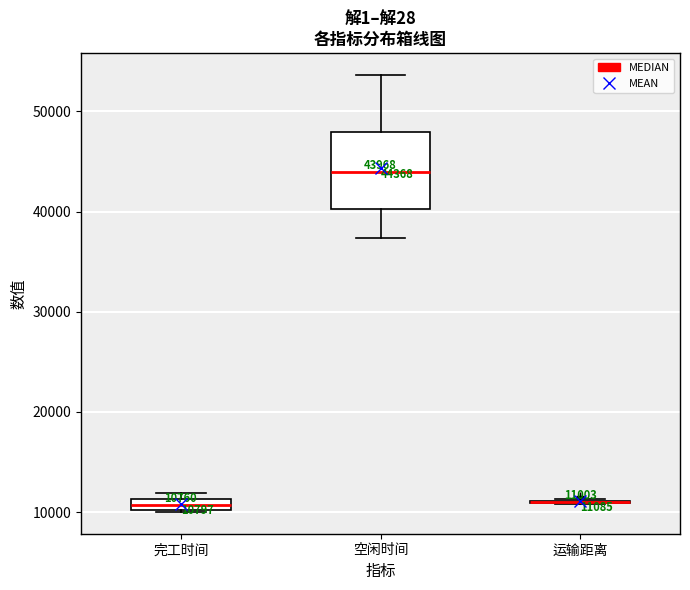

Comparing the boxes themselves (not the whiskers), which one is the tallest?

空闲时间